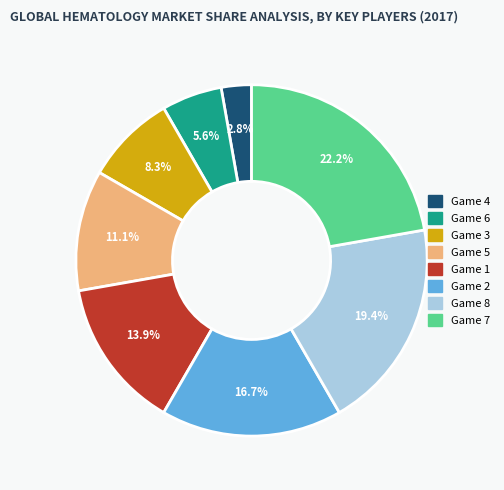

How many segments does this pie chart have?

8